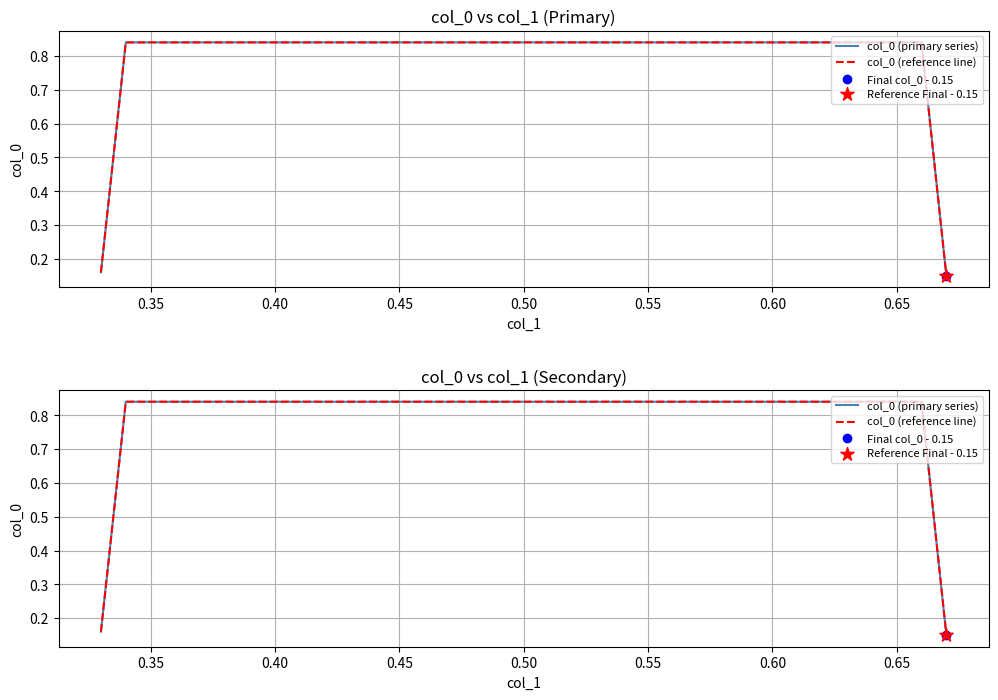

Which series contains the highest Y value?

col_0 (primary series)